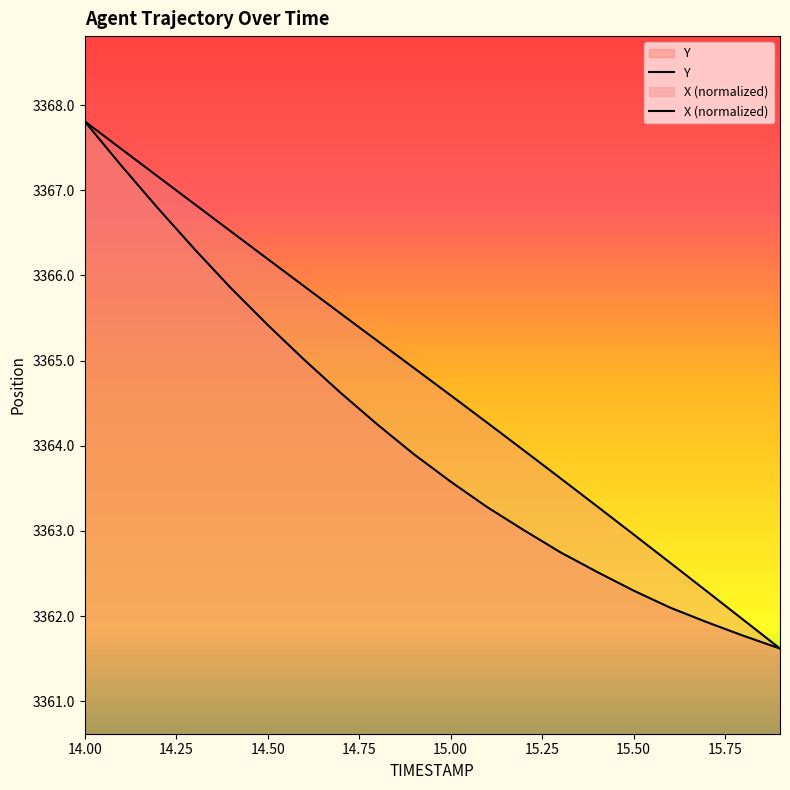

Which series has the largest total across all categories?

X